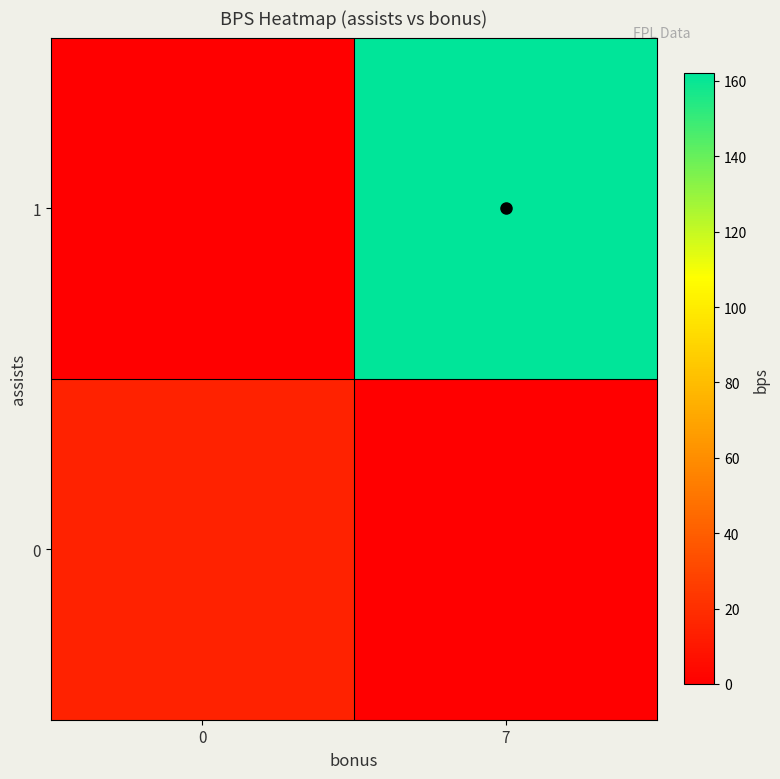

Reading left to right, transcribe all the data shown in this chart.

0: 0=15	7=0
1: 0=0	7=162